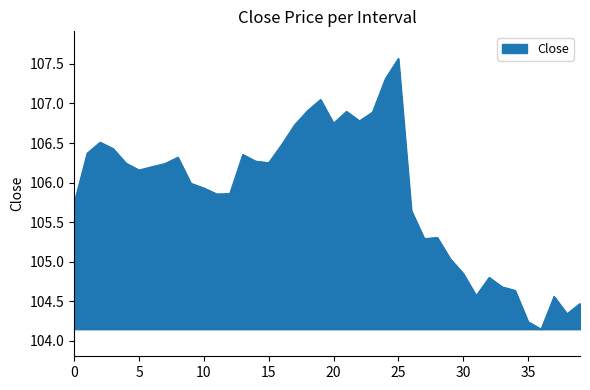

What is the greatest value displayed?

107.6